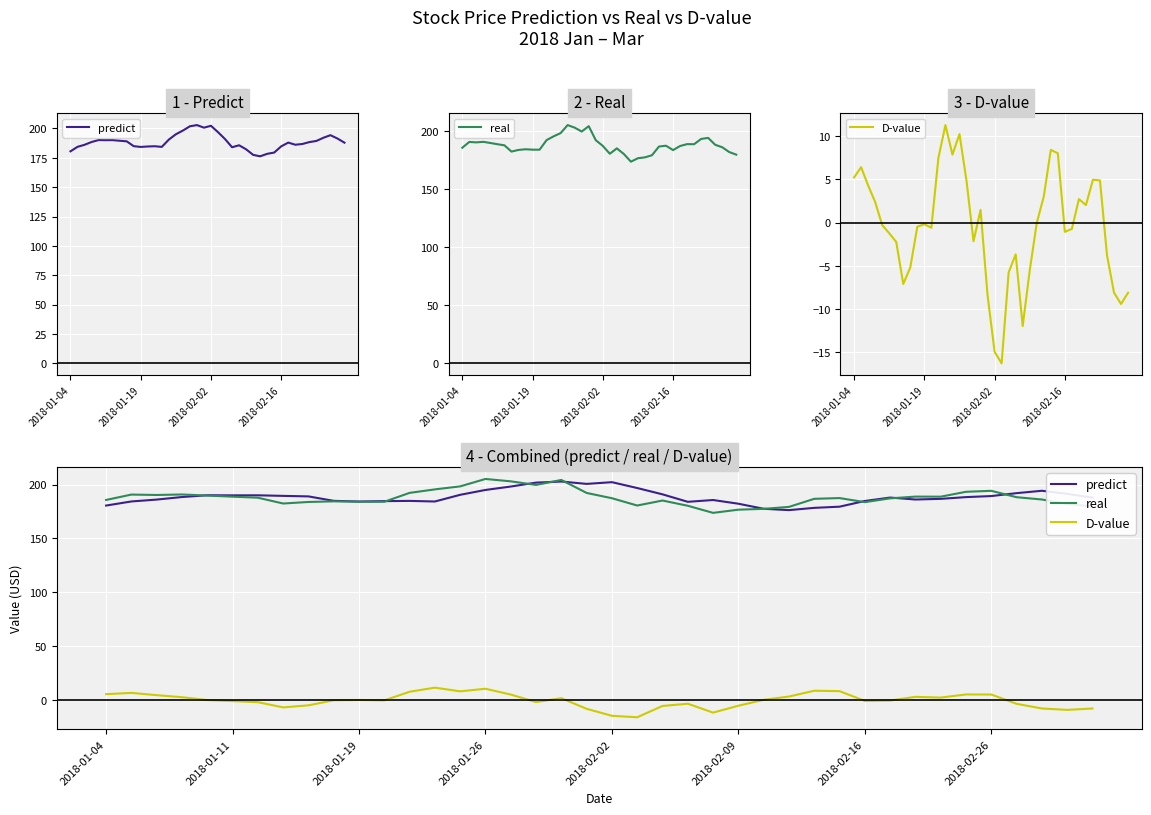

How many series are shown in this chart?

3